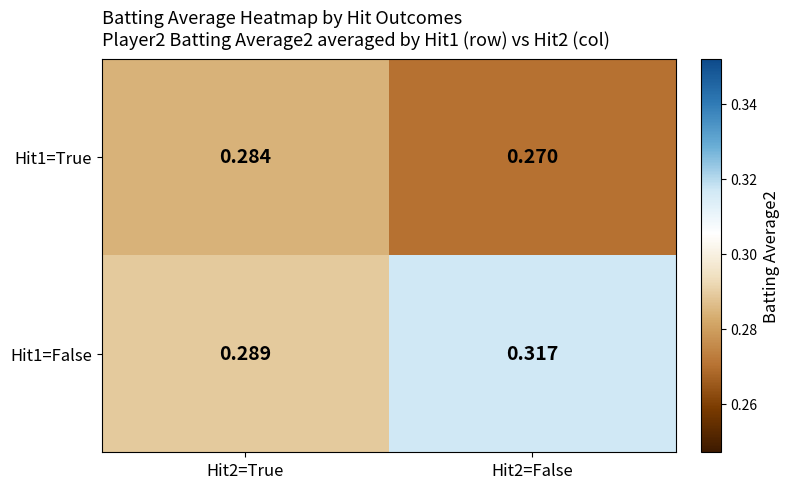

What is the total value across all series at Hit2=True?

0.6